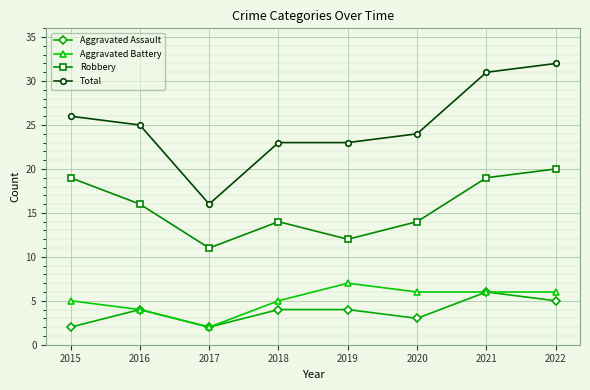

What is the greatest value displayed?

32